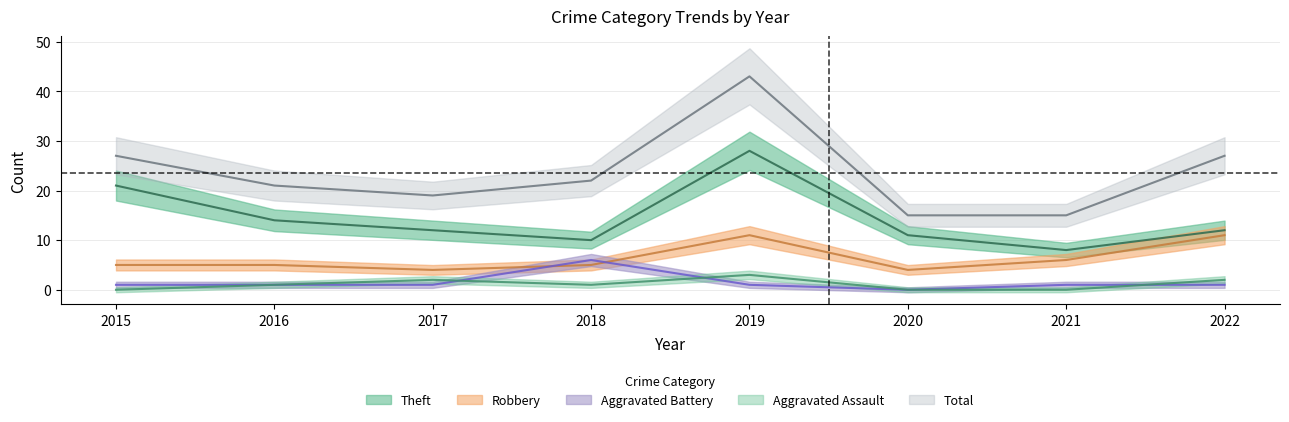

What is the sum of all Robbery values?

51